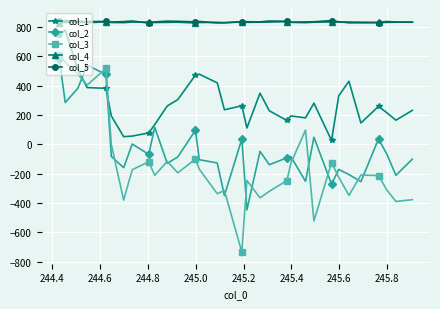

What is the lowest value of the col_2 series?

-447